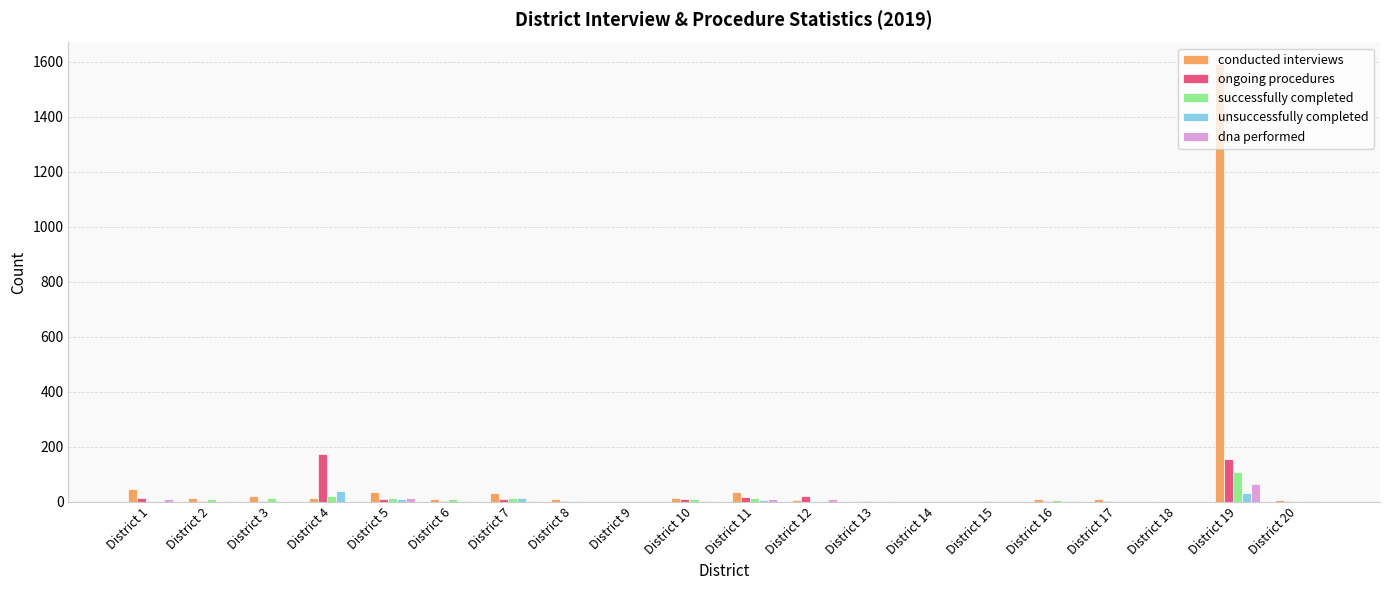

The value of successfully completed at District 15 is 0. True or false?

True